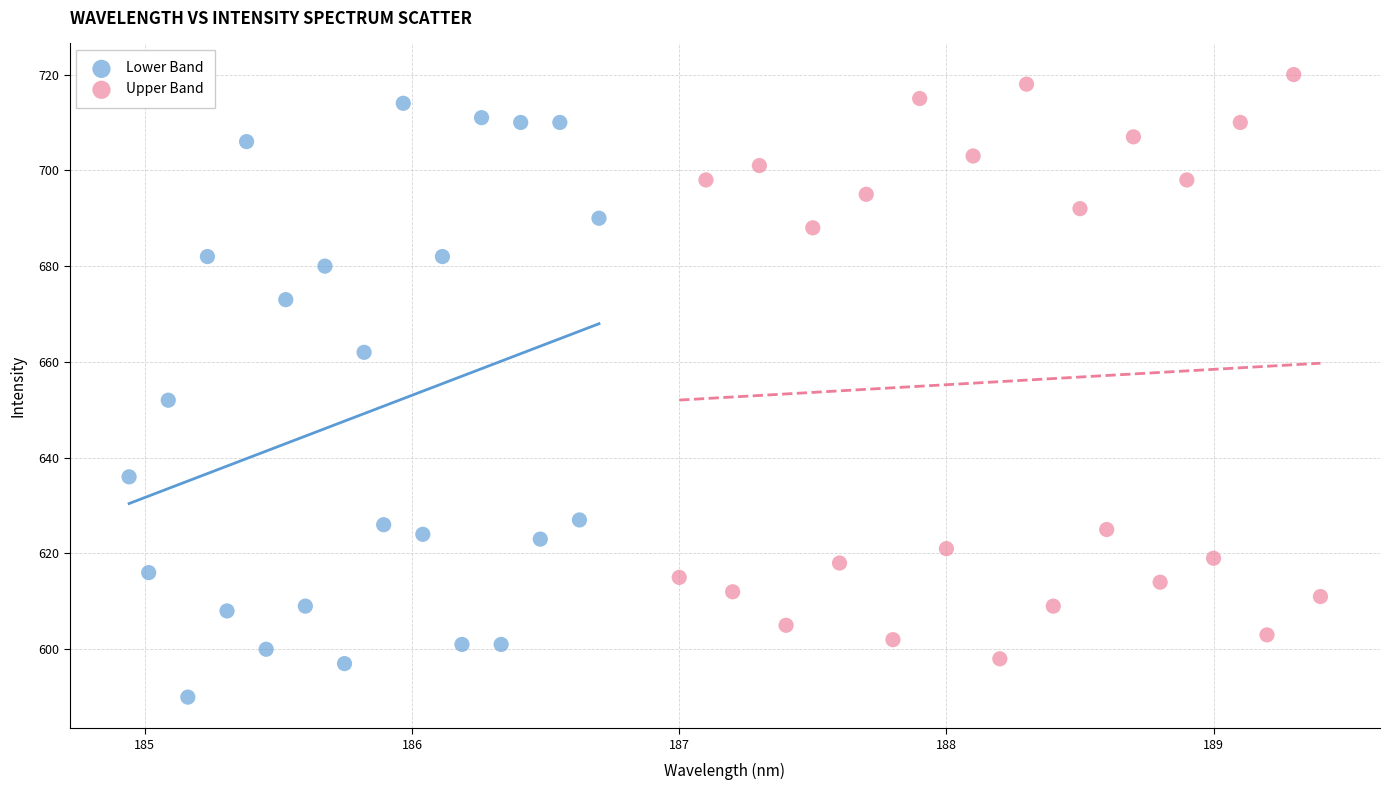

Which series reaches the maximum Y coordinate?

Upper Band